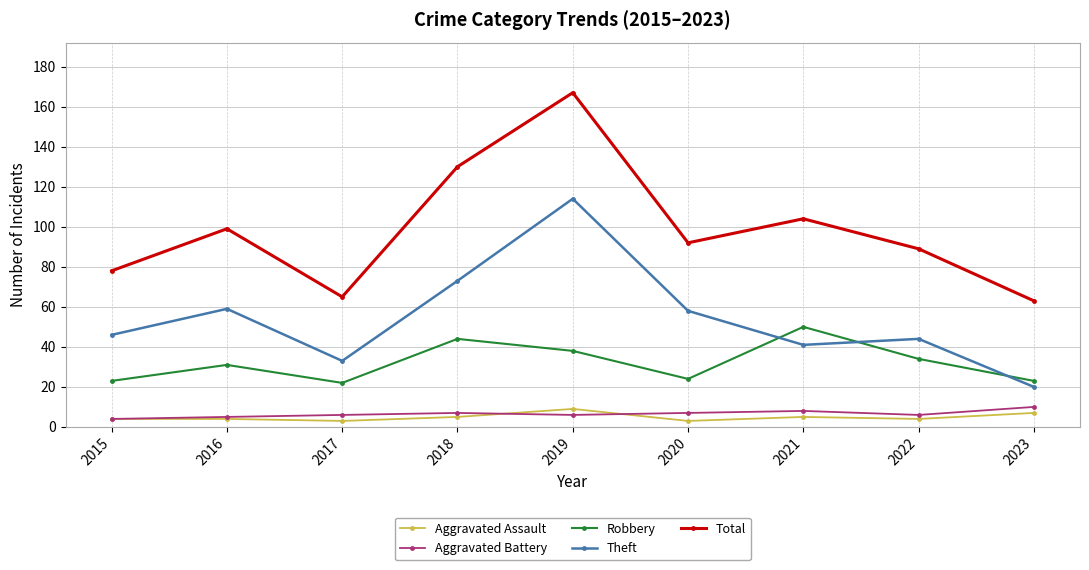

Is it true that Robbery equals 22 at 2017?

True